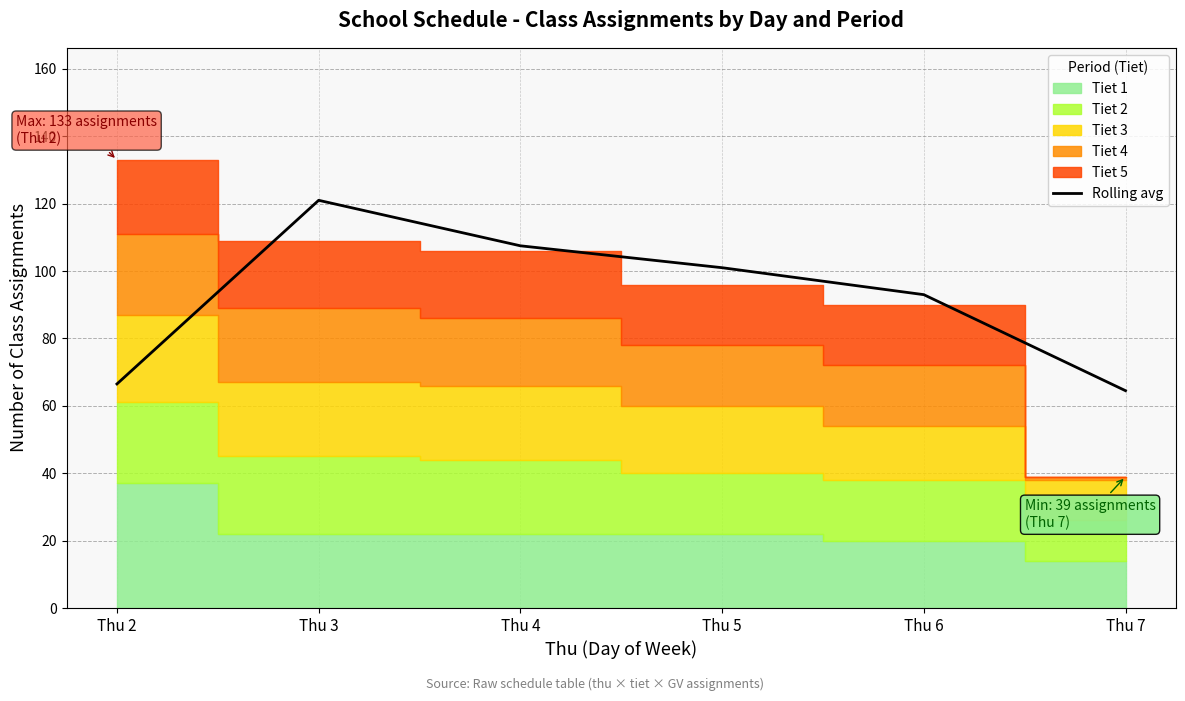

What is the change in value from Thu 5 to Thu 7?

-36.5